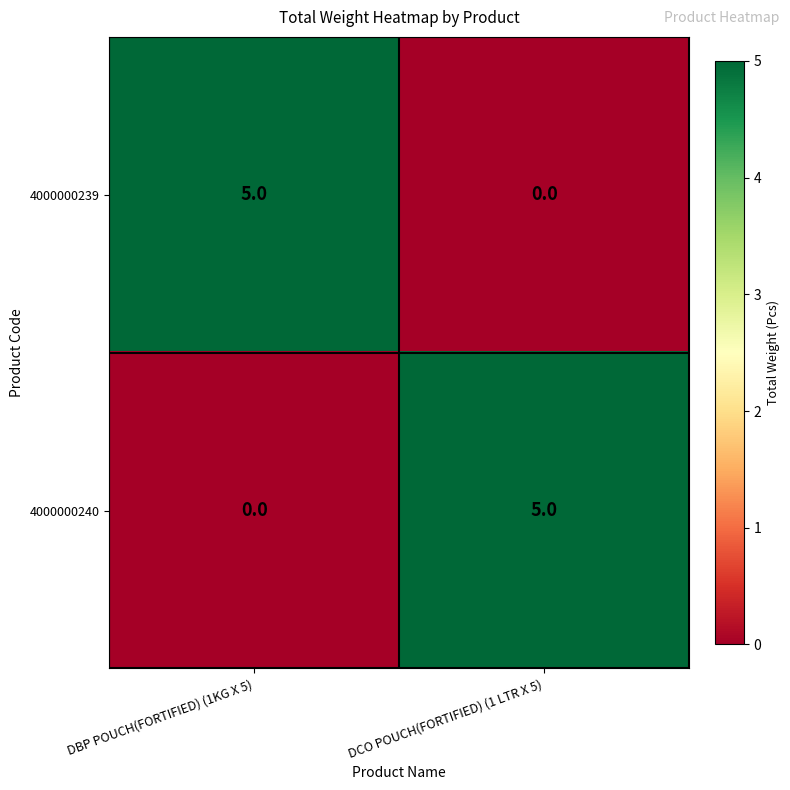

At which label does 4000000240 reach its minimum?

DBP POUCH(FORTIFIED) (1KG X 5)